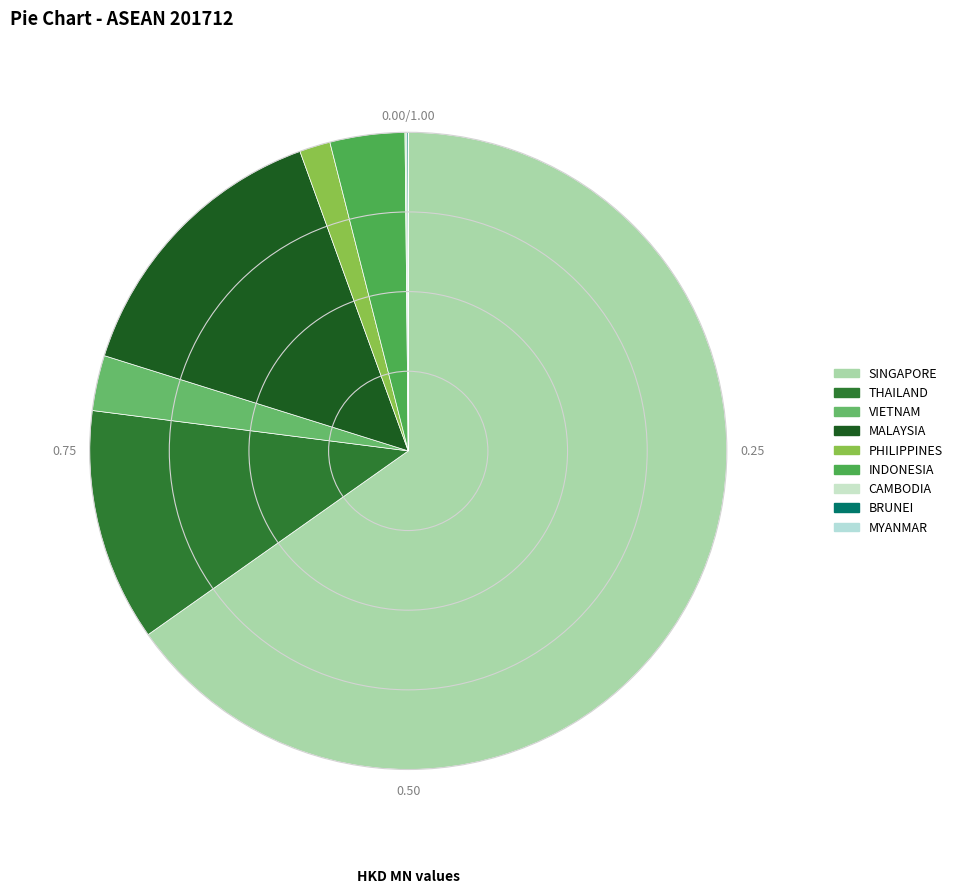

The MYANMAR slice represents 0% of the pie. True or false?

True